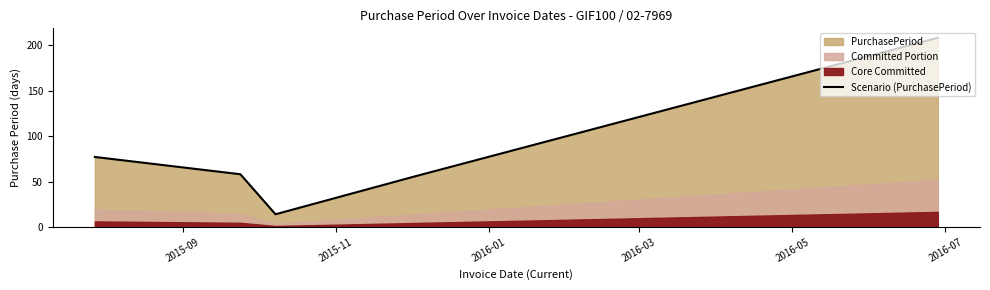

What is the lowest value of the Scenario (PurchasePeriod) series?

14